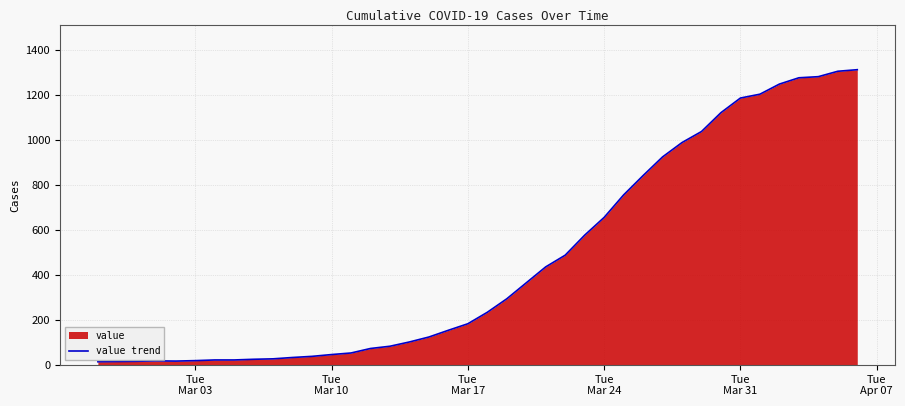

What is the maximum value shown in the chart?

1312